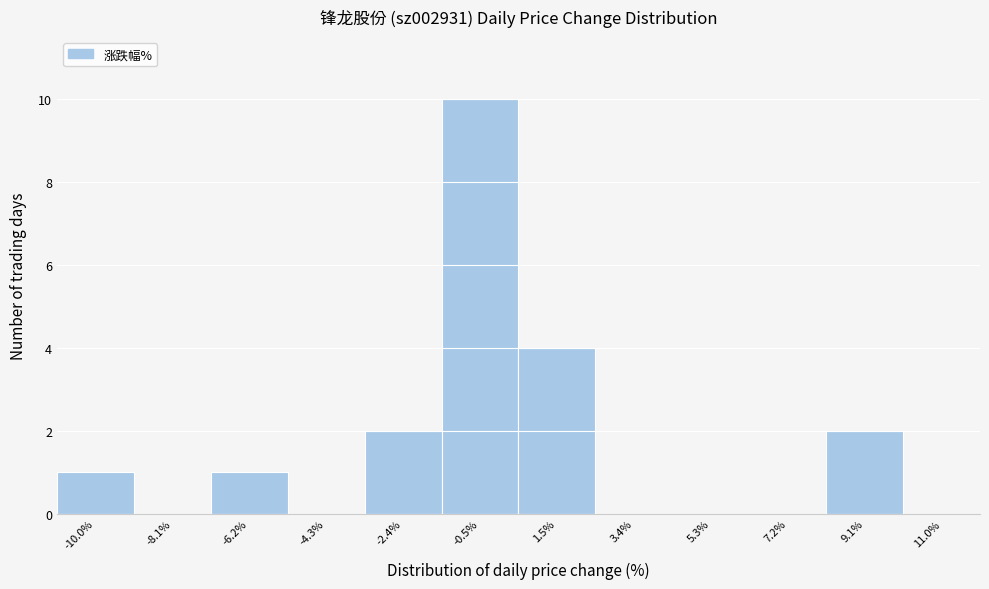

What is the height of the bar covering -3.4 to -1.4 on the x-axis? Neither the bar edges nor the heights are printed on the chart, so give them approximately, as read against the axes.

2